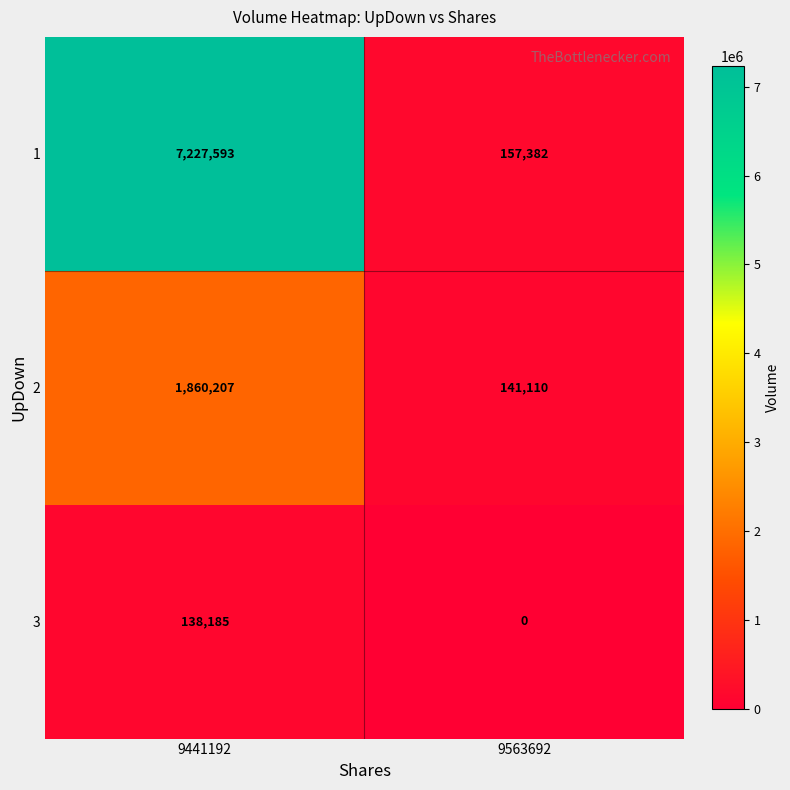

Which series changed the most between 9441192 and 9563692?

1